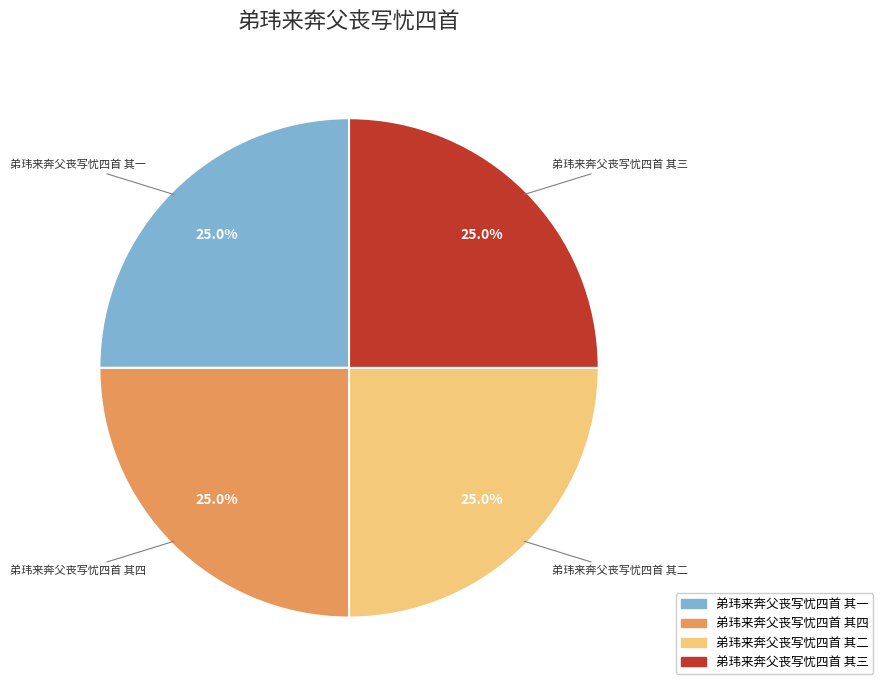

What percentage is the 弟玮来奔父丧写忧四首 其二 slice, to the nearest percent?

25%